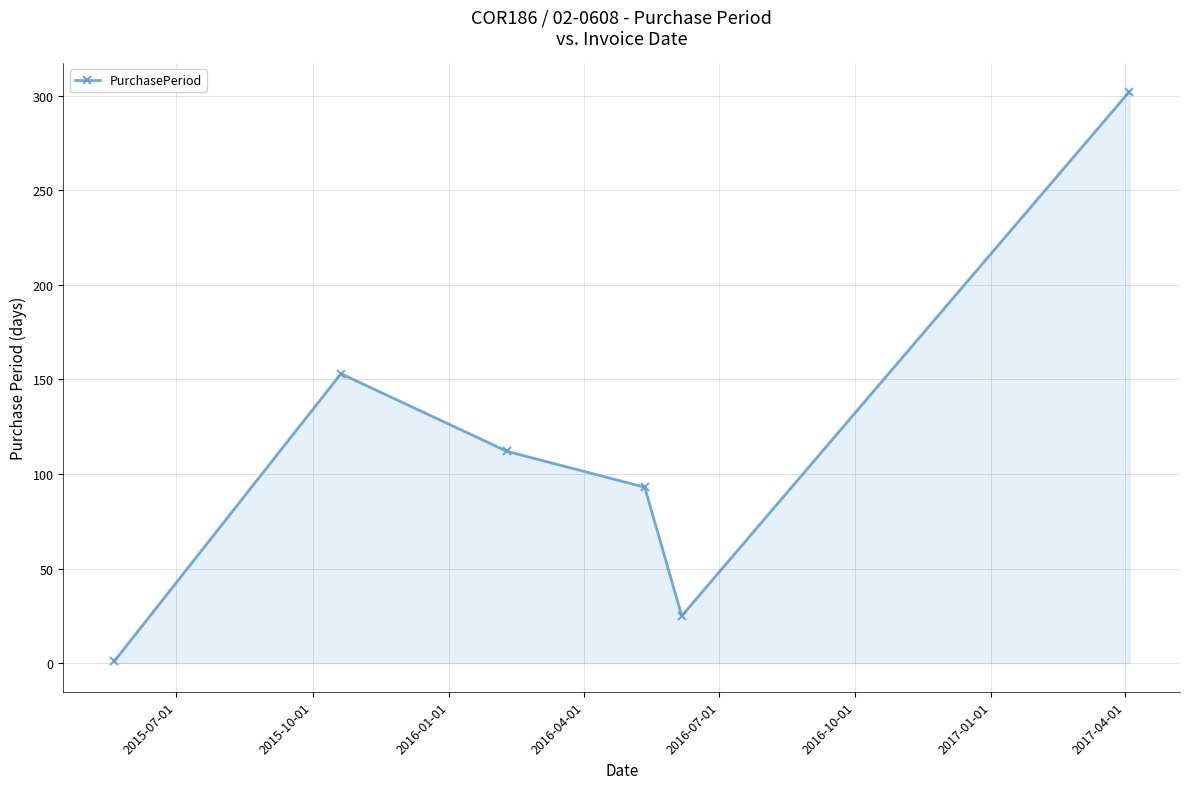

True or false: there are more than 0 points higher than both neighbors.

True